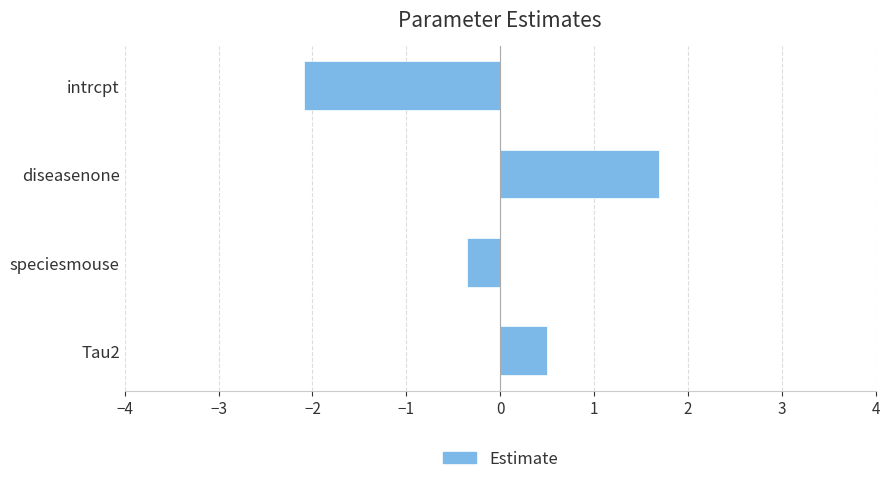

How many values are above zero?

2